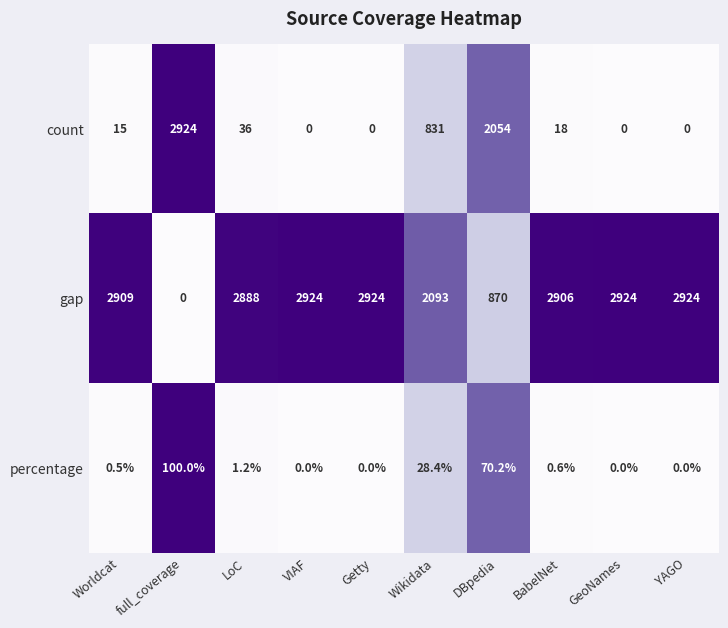

Reading left to right, extract all data points from this chart.

count: 15.0	2924.0	36.0	0.0	0.0	831.0	2054.0	18.0	0.0	0.0
gap: 2909.0	0.0	2888.0	2924.0	2924.0	2093.0	870.0	2906.0	2924.0	2924.0
percentage: 0.5	100.0	1.2	0.0	0.0	28.4	70.2	0.6	0.0	0.0